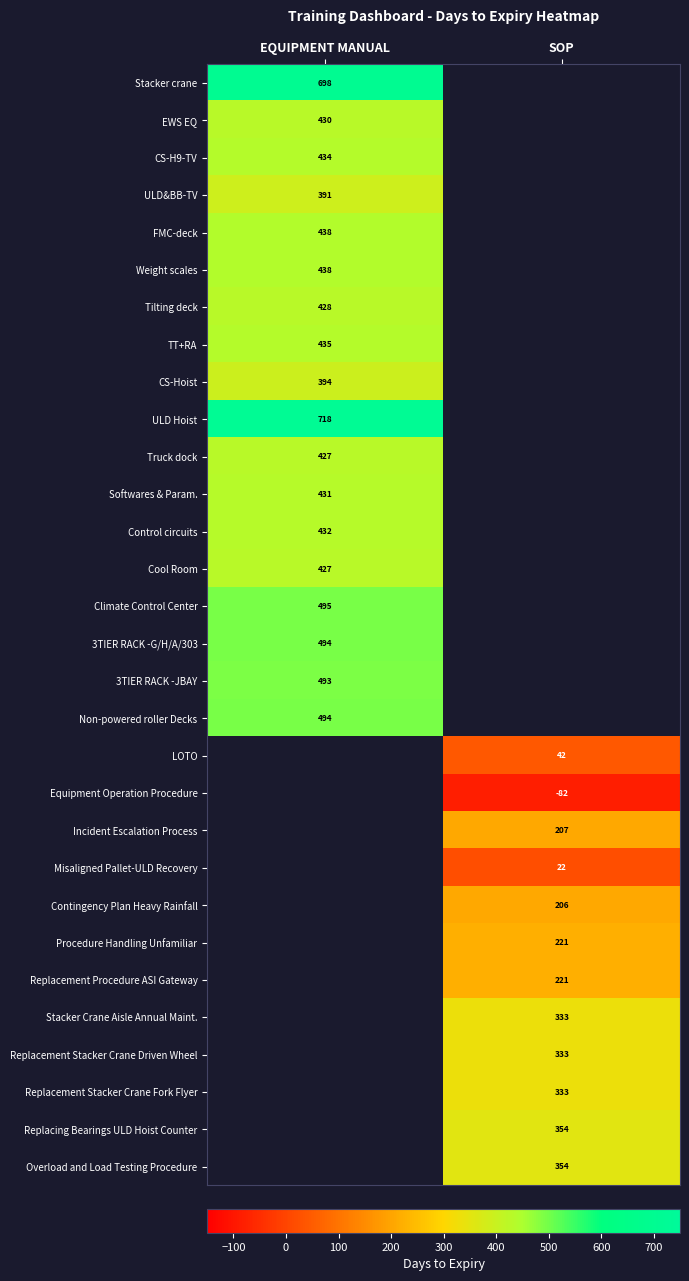

The Truck dock series shows 93 at EQUIPMENT MANUAL. True or false?

False